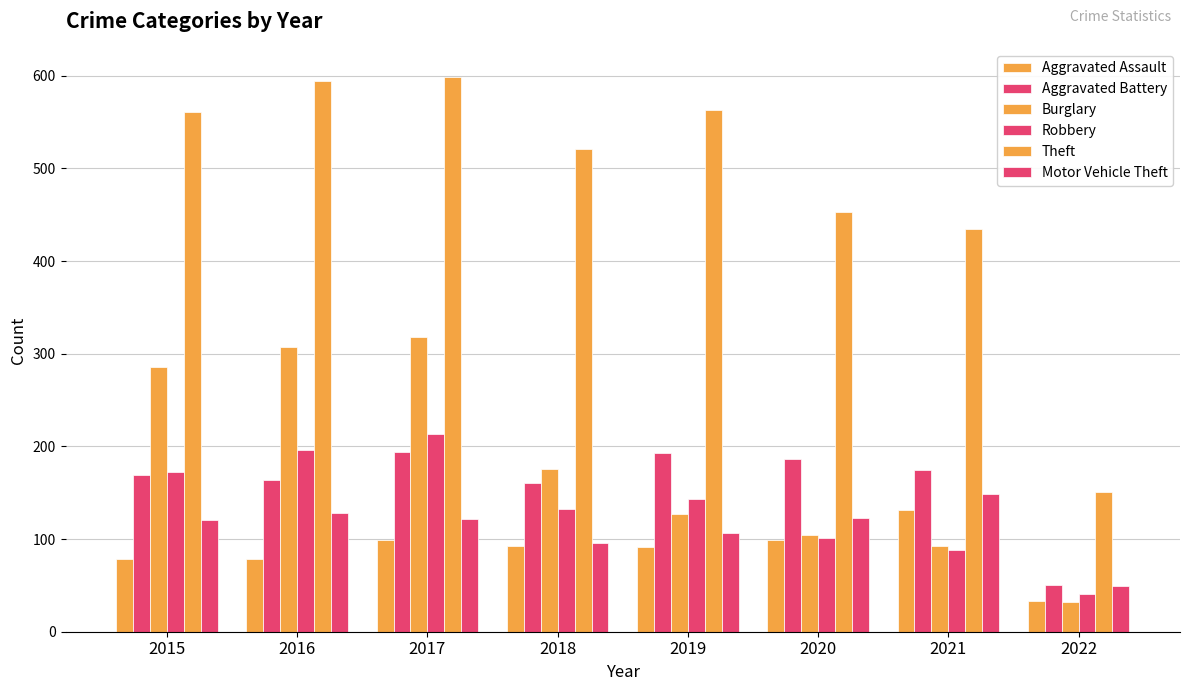

Count the number of categories in the chart.

8